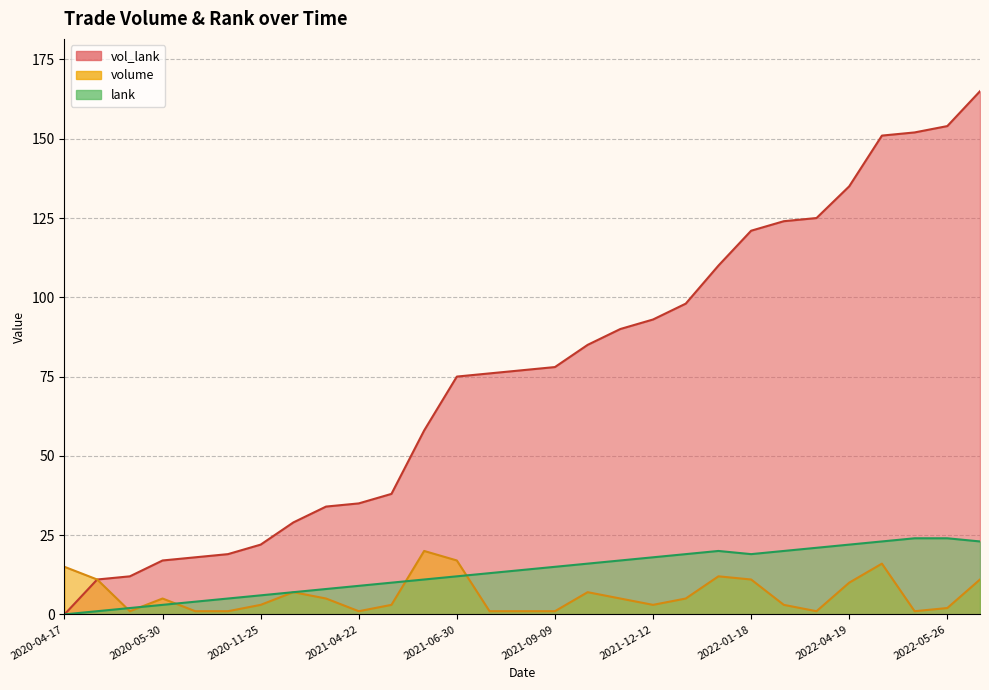

What is the label of the 29th point from the left?

2022-06-18